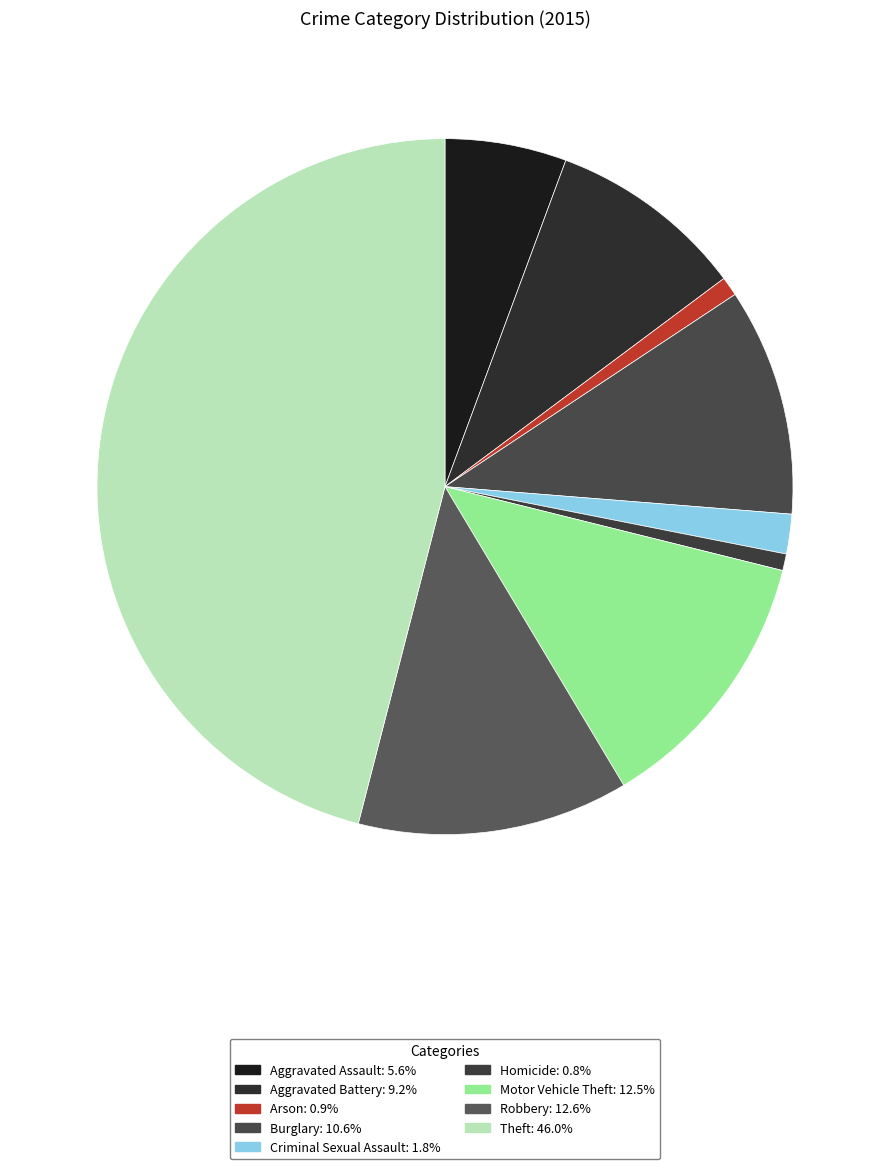

Rank the categories by value from lowest to highest.

Homicide, Arson, Criminal Sexual Assault, Aggravated Assault, Aggravated Battery, Burglary, Motor Vehicle Theft, Robbery, Theft